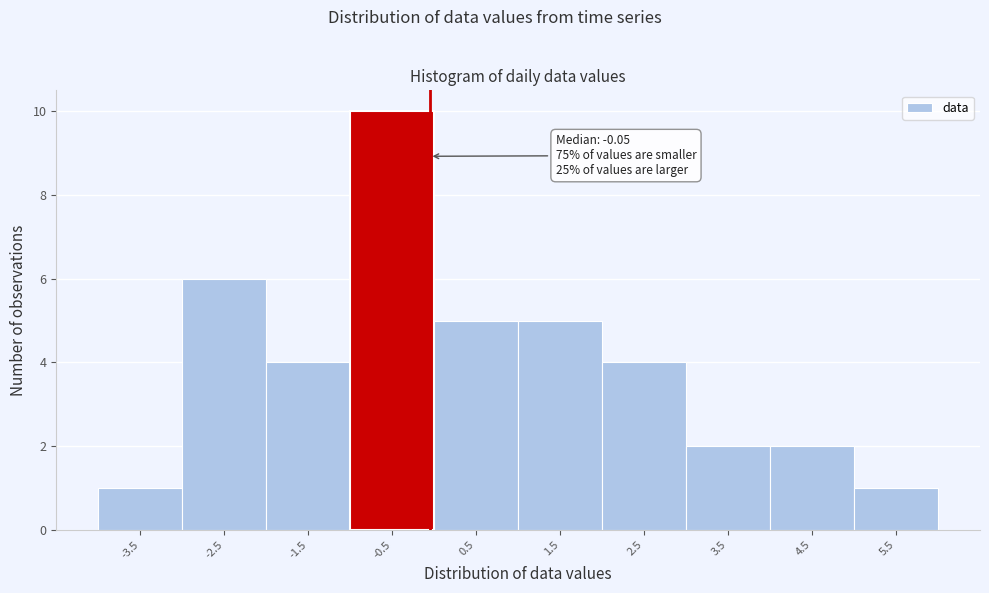

Which range on the x-axis has the tallest bar?

-1 to 0